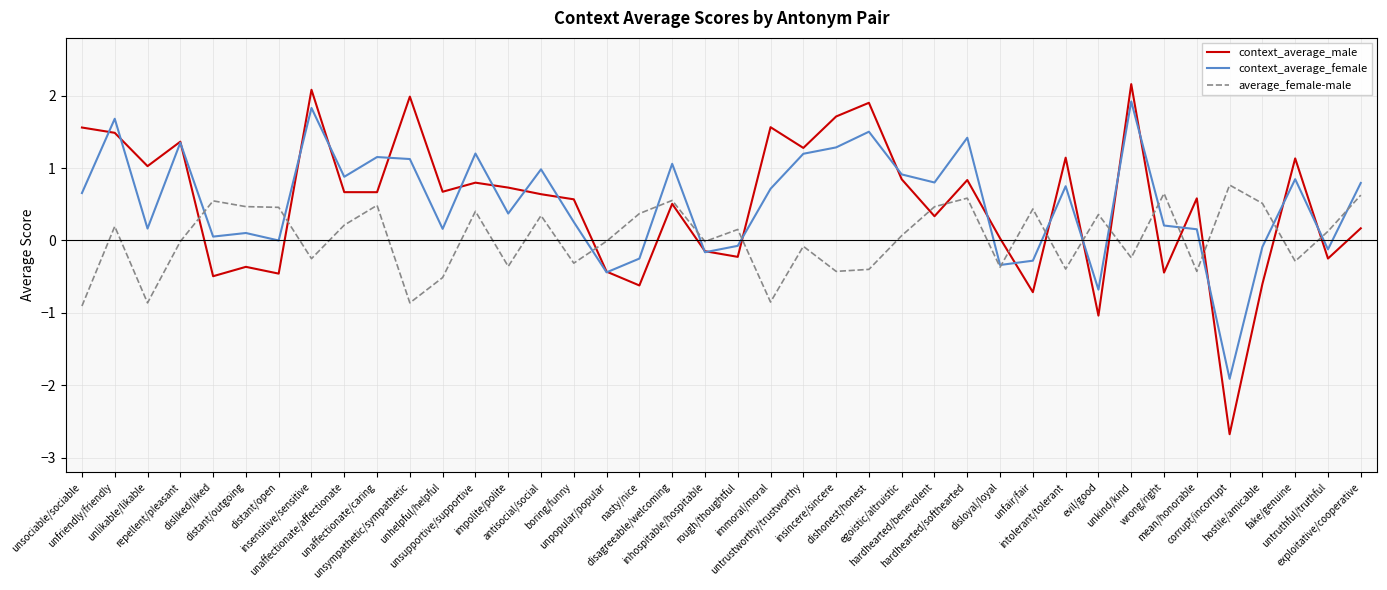

Is it true that context_average_female equals 0.2 at wrong/right?

True